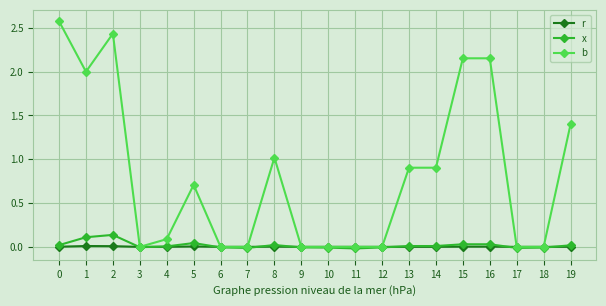

What are all the series names shown in the legend?

r, x, b